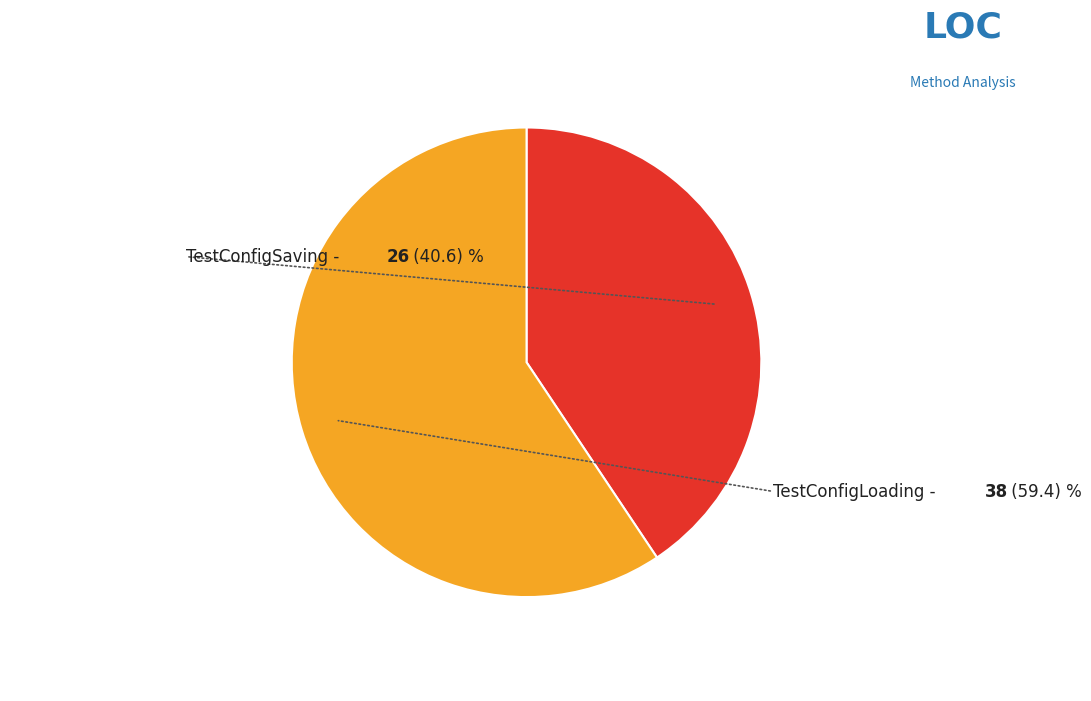

Is the sum of TestConfigLoading and TestConfigSaving greater than half?

Yes